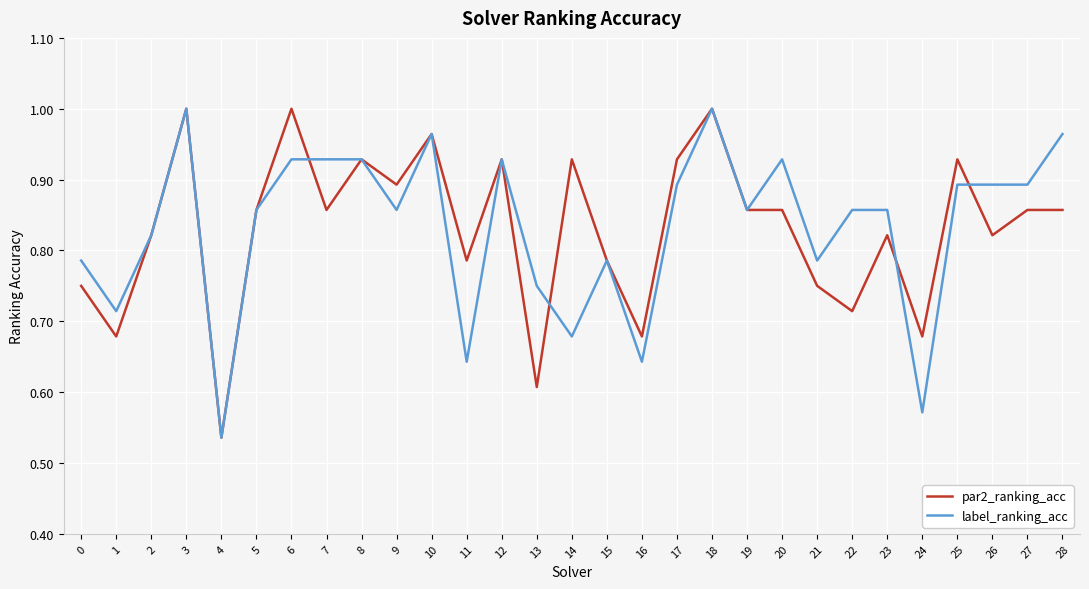

Rank the series at 7 from lowest to highest value.

par2_ranking_acc, label_ranking_acc